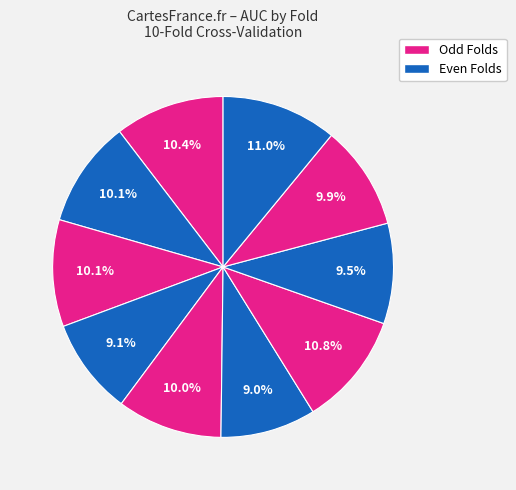

How many slices are in this pie chart?

10